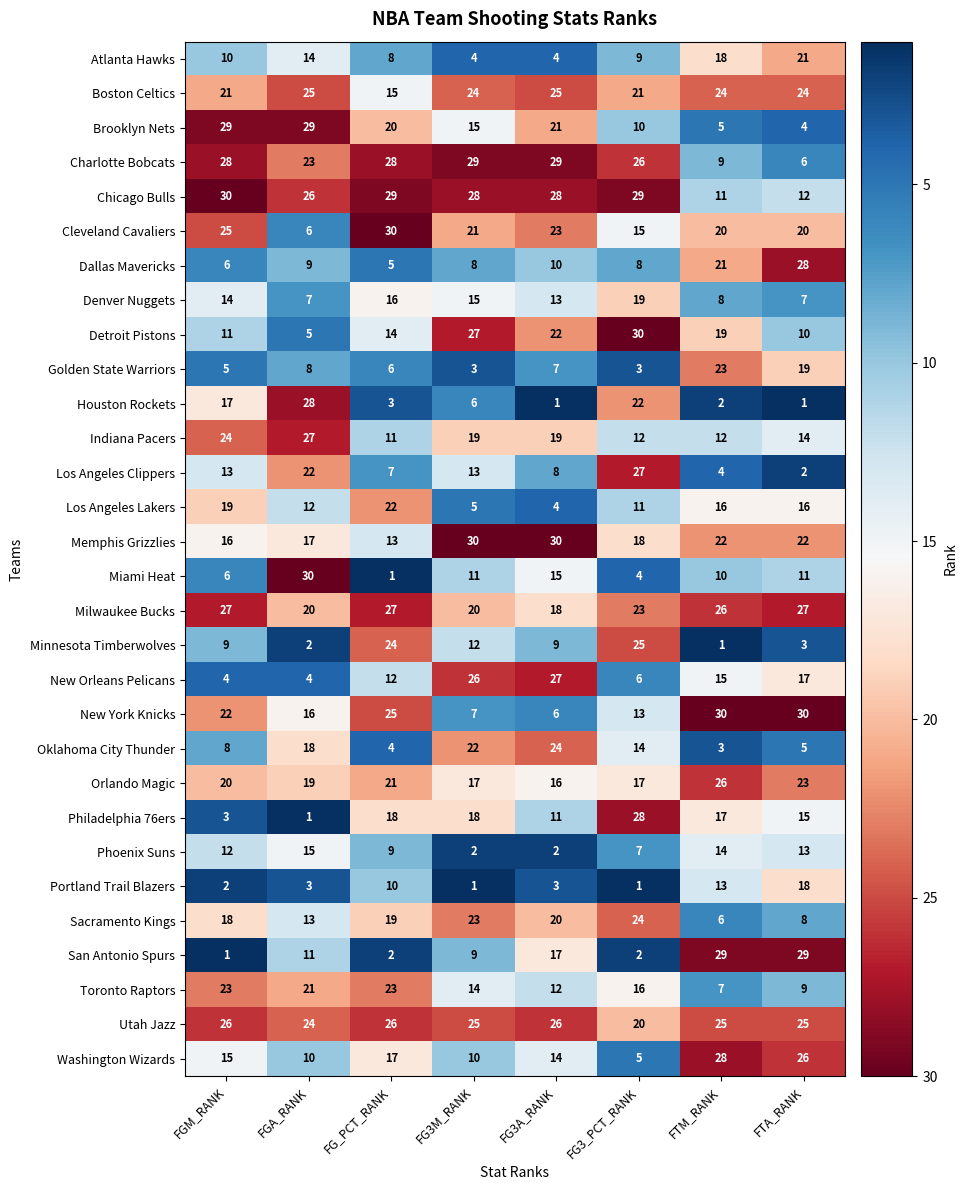

How many categories are shown in the chart?

8